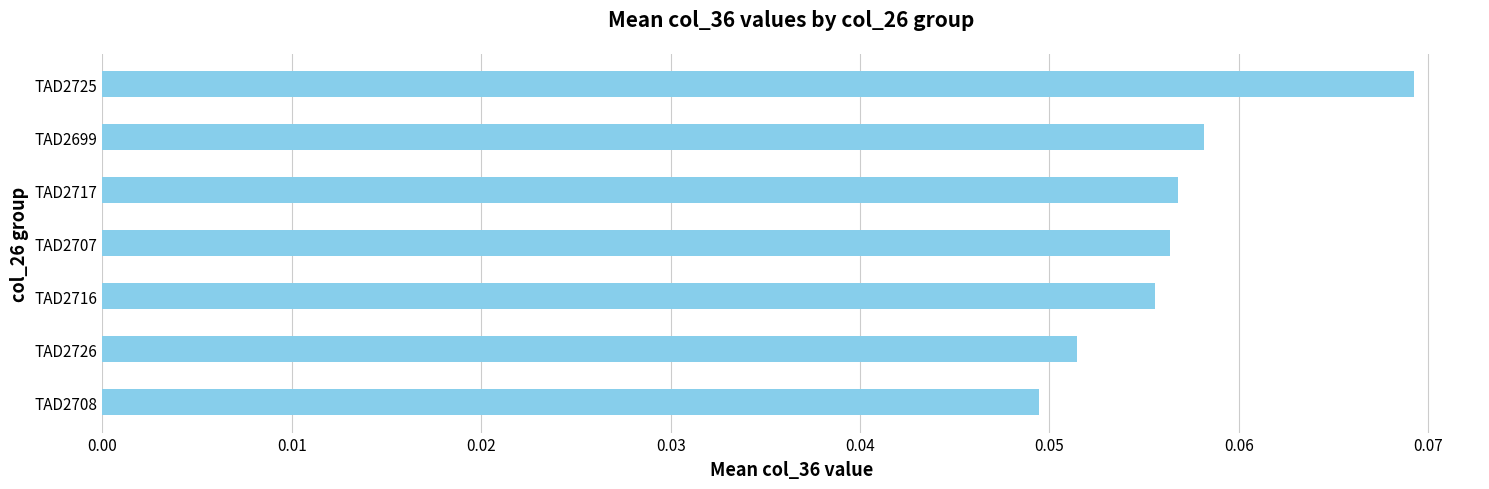

Count the values in the range 0 to 1.

7